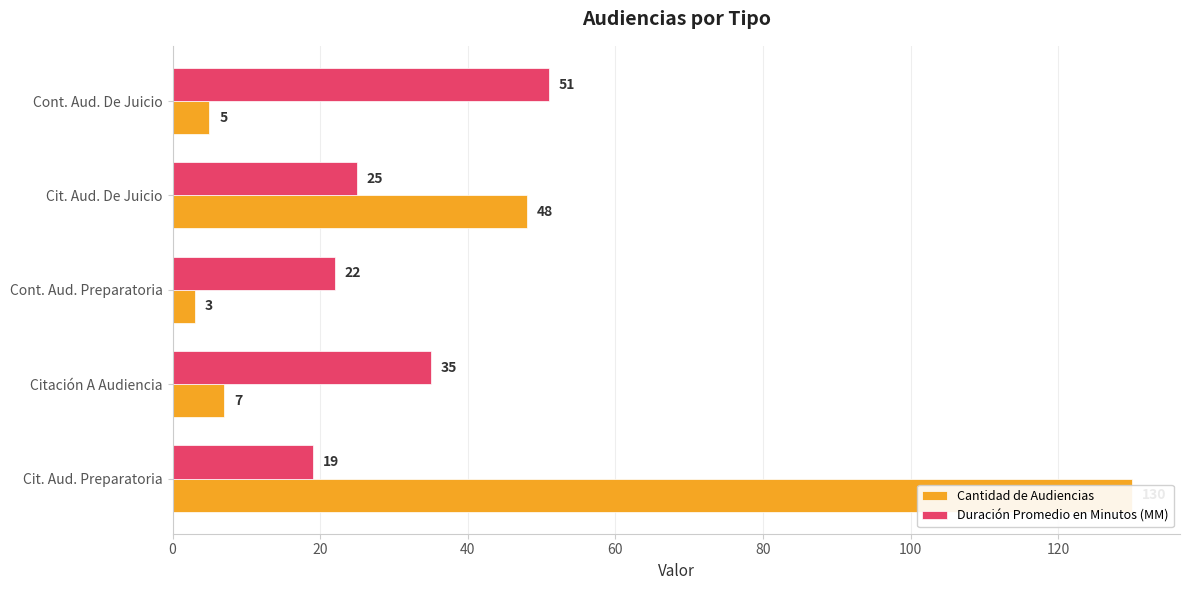

What is the difference between the highest and lowest values at Cit. Aud. Preparatoria?

111